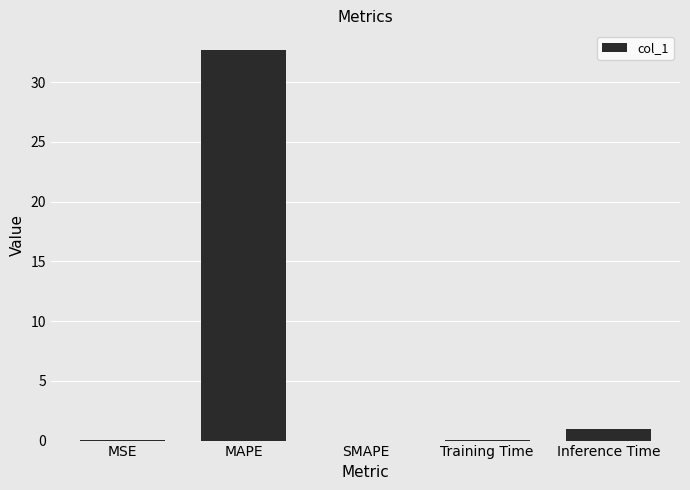

True or false: the data shows 32.7 at MAPE.

True